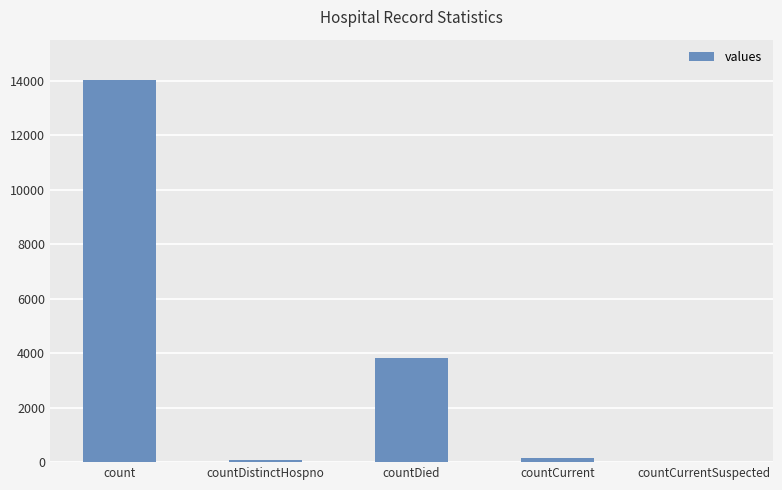

How many data points does each series have?

5